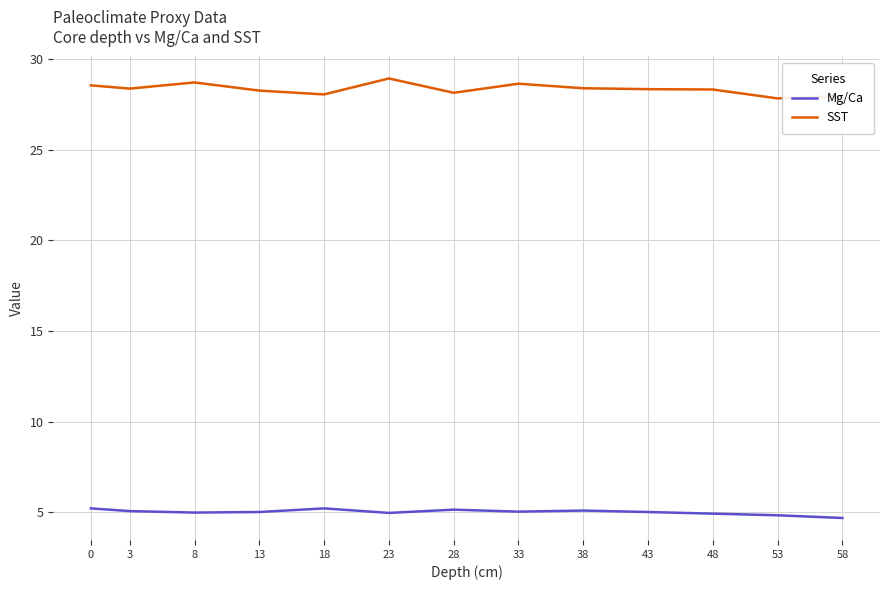

True or false: SST and Mg/Ca cross at least once.

False